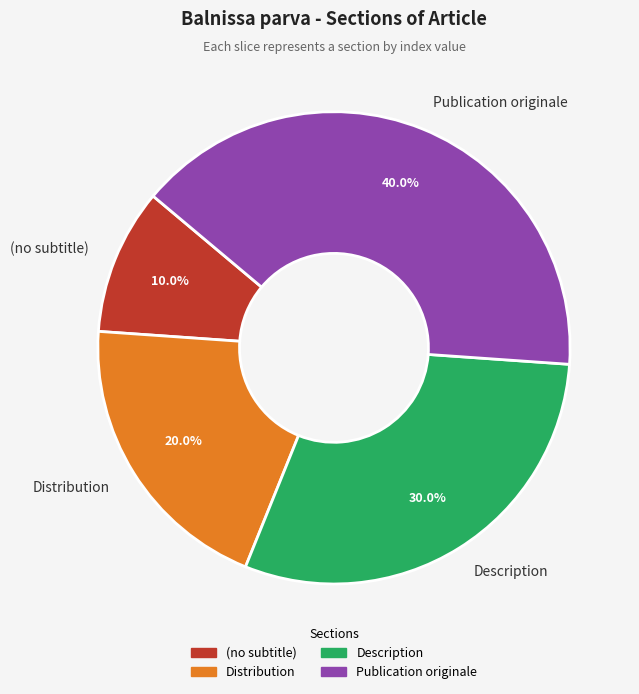

To the nearest percent, what is the average slice percentage?

25%